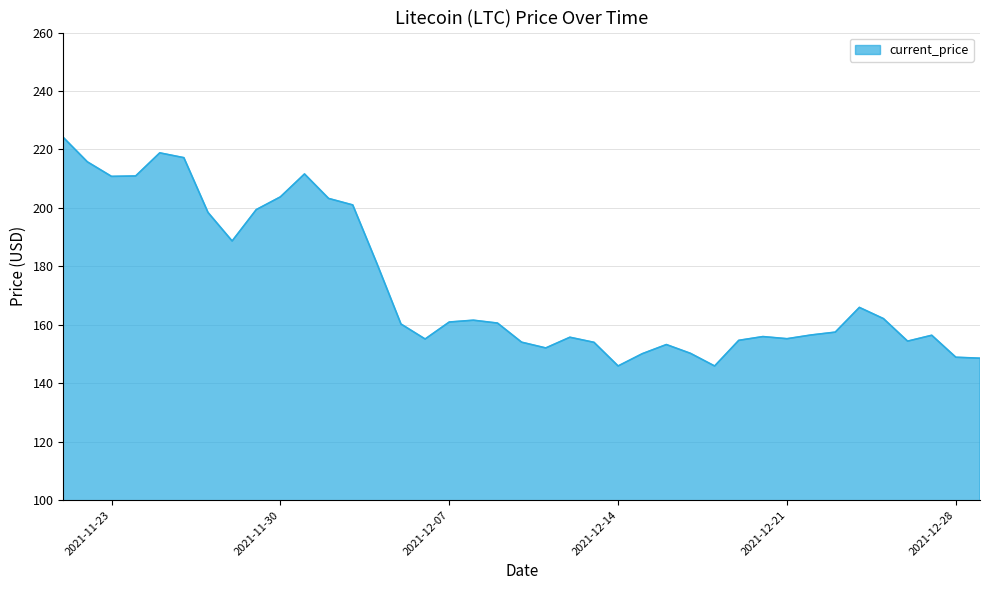

Count the number of categories in the chart.

39